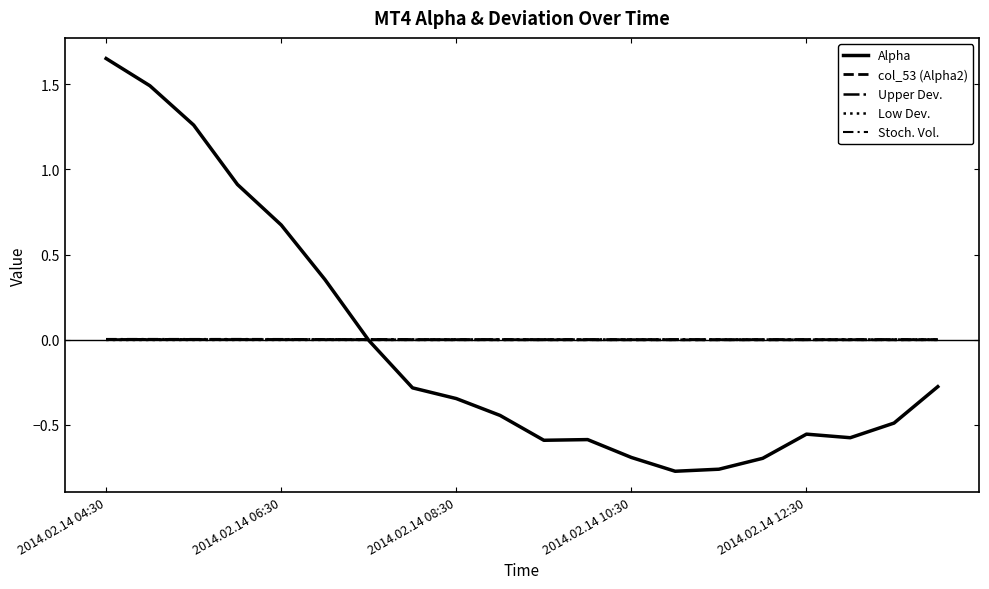

Does the chart display data point markers on the line(s)?

No